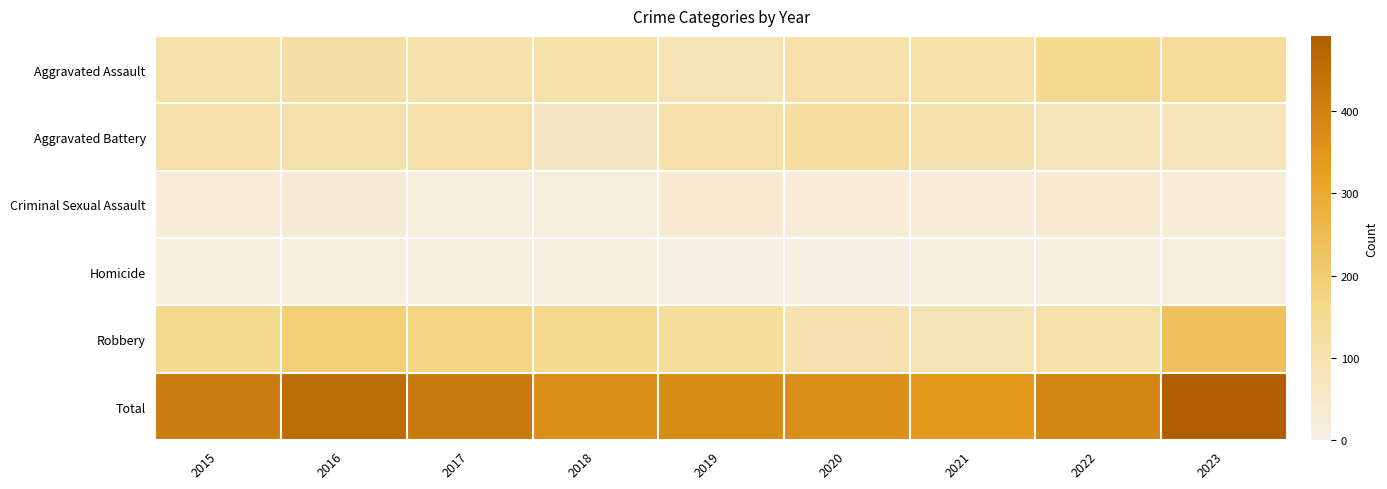

At which category is the sum across all series the highest?

2023